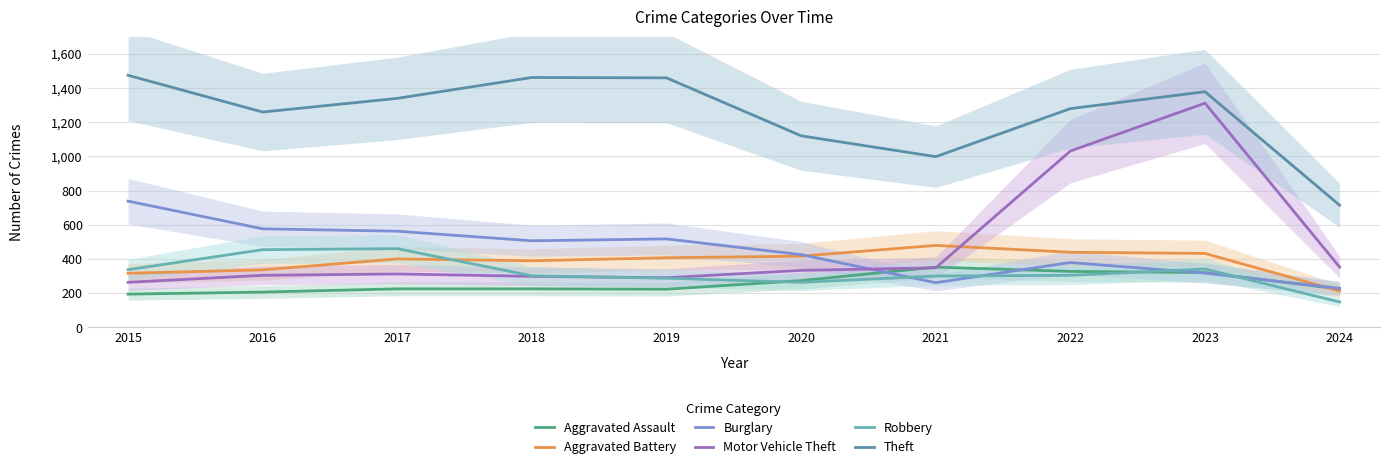

Reading left to right, transcribe all the data shown in this chart.

Aggravated Assault: 2015=194	2016=206	2017=225	2018=225	2019=223	2020=273	2021=352	2022=327	2023=320	2024=224
Aggravated Battery: 2015=316	2016=336	2017=400	2018=389	2019=407	2020=416	2021=479	2022=439	2023=432	2024=212
Burglary: 2015=738	2016=576	2017=562	2018=506	2019=517	2020=425	2021=261	2022=379	2023=317	2024=228
Motor Vehicle Theft: 2015=263	2016=304	2017=312	2018=298	2019=290	2020=333	2021=348	2022=1031	2023=1311	2024=352
Robbery: 2015=337	2016=454	2017=460	2018=301	2019=287	2020=263	2021=300	2022=304	2023=341	2024=148
Theft: 2015=1474	2016=1259	2017=1339	2018=1461	2019=1459	2020=1120	2021=998	2022=1279	2023=1378	2024=714